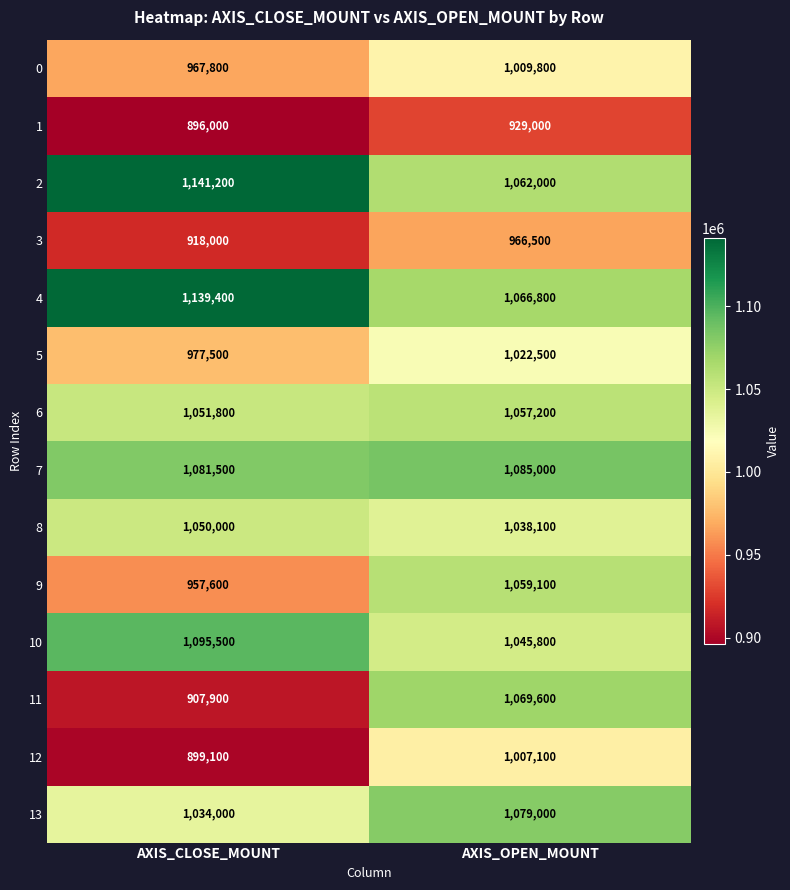

Rank the series by their maximum value, from highest to lowest.

2, 4, 10, 7, 13, 11, 9, 6, 8, 5, 0, 12, 3, 1